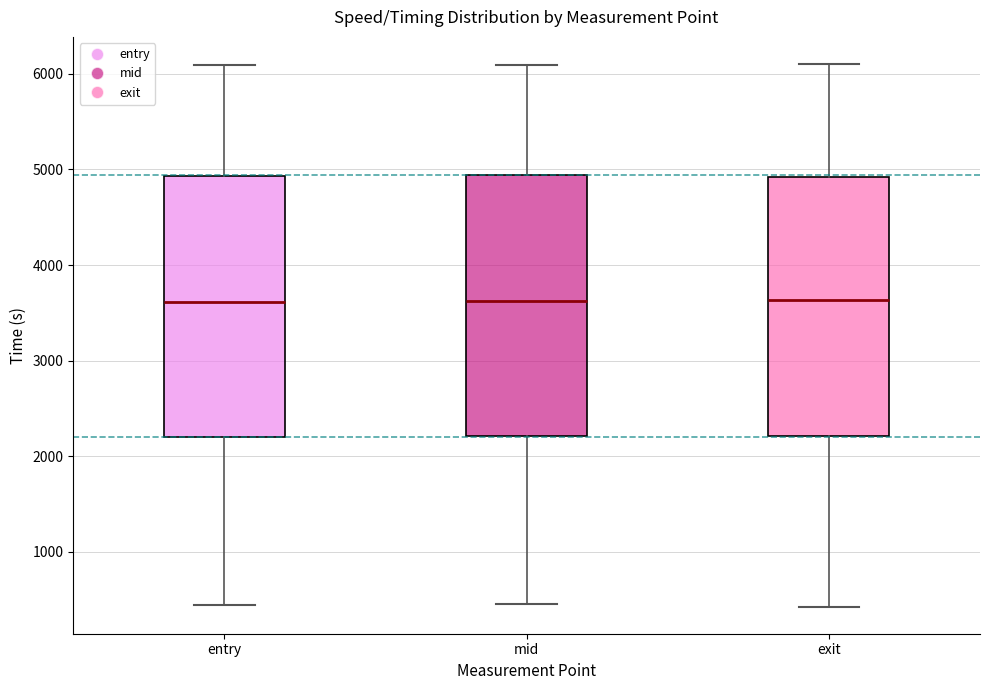

Reading left to right, read every box against the y-axis: the position of its median line, the range the box covers, and the ends of its whiskers. The values are not printed on the chart, so give them approximately, as read against the axis.

entry: median 3600, box 2200 to 4900, whiskers 400 to 6100
mid: median 3600, box 2200 to 4900, whiskers 500 to 6100
exit: median 3600, box 2200 to 4900, whiskers 400 to 6100